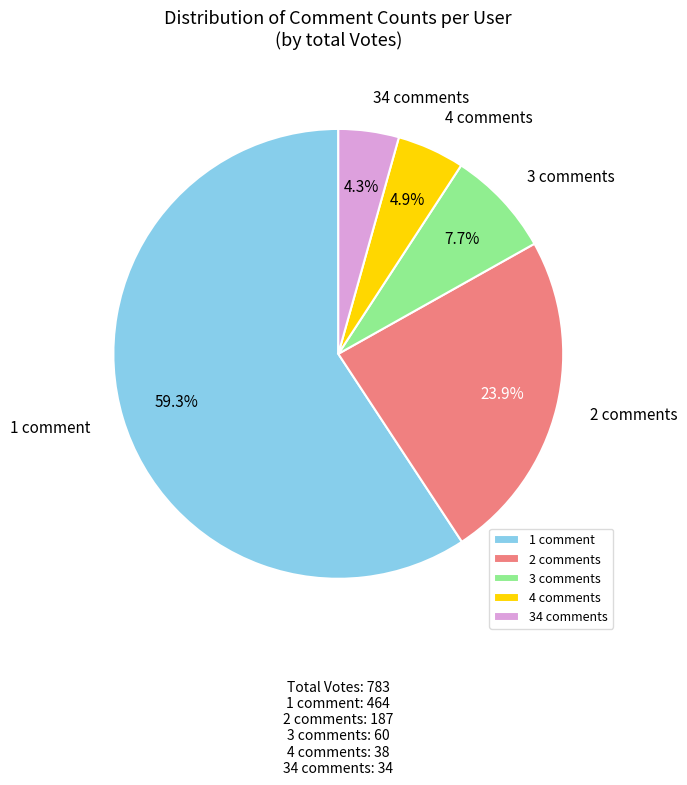

Which has a higher value, 4 comments or 3 comments?

3 comments